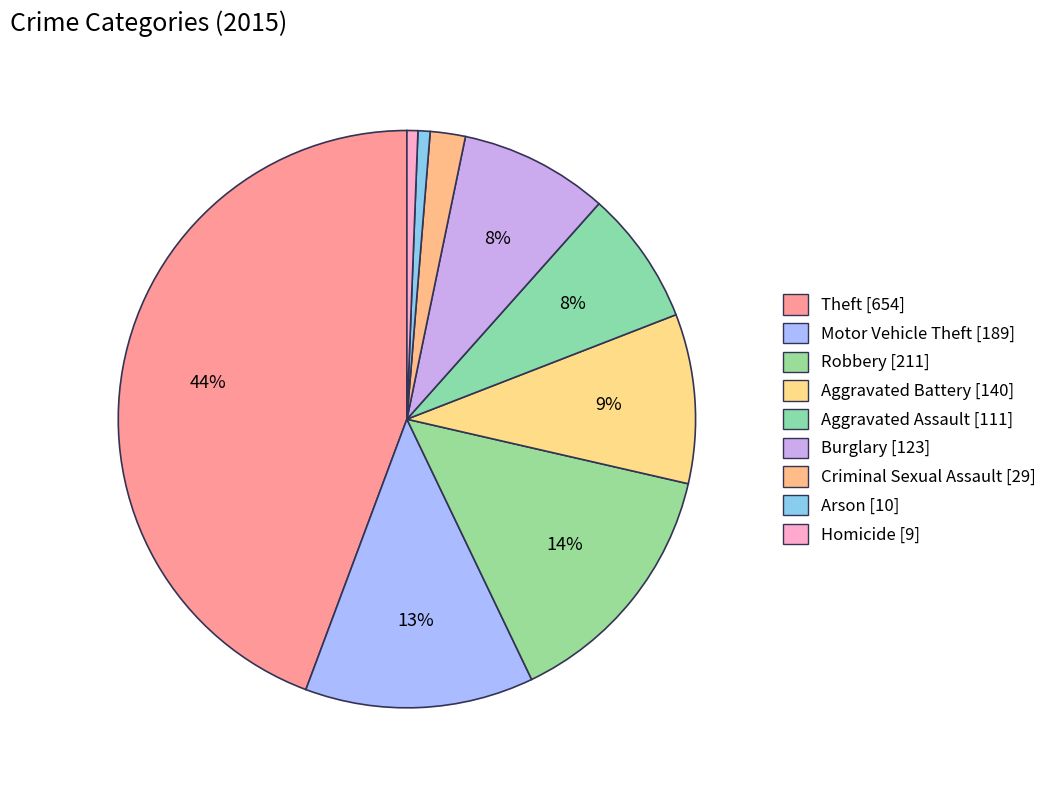

Is there a majority slice in this chart?

No